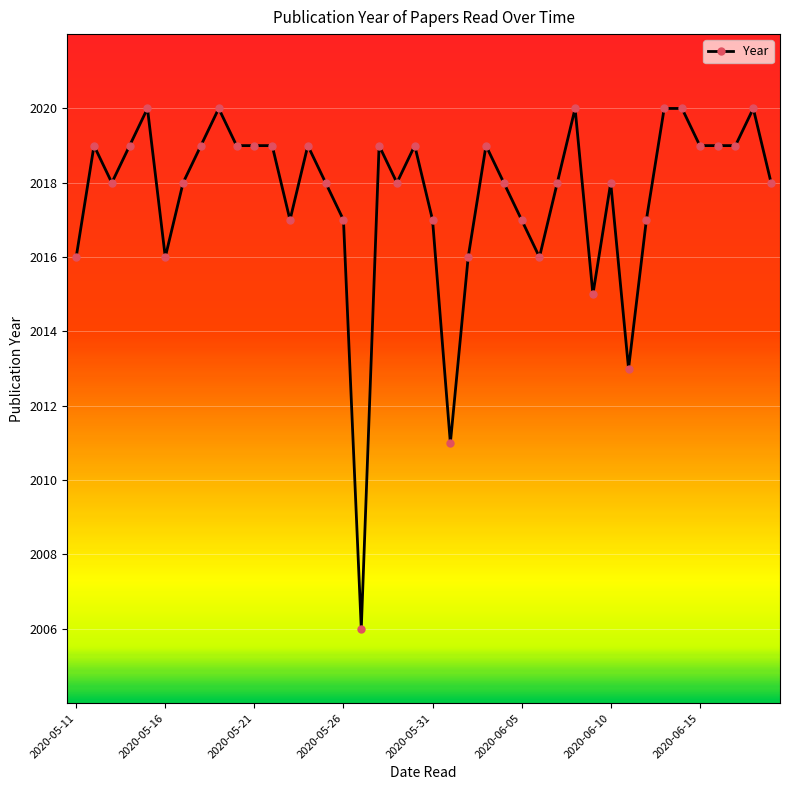

True or false: the data has more than 1 interior local peaks.

True